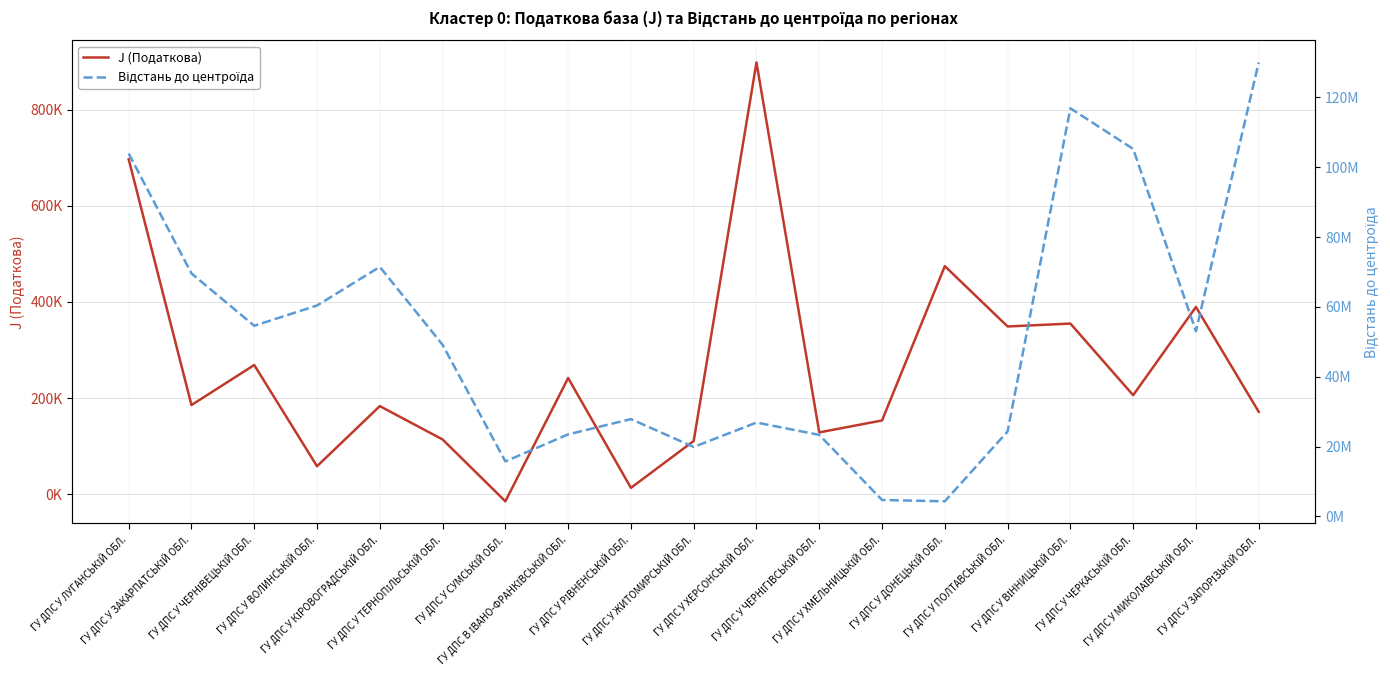

How many positive values does the J (Податкова) series have?

18